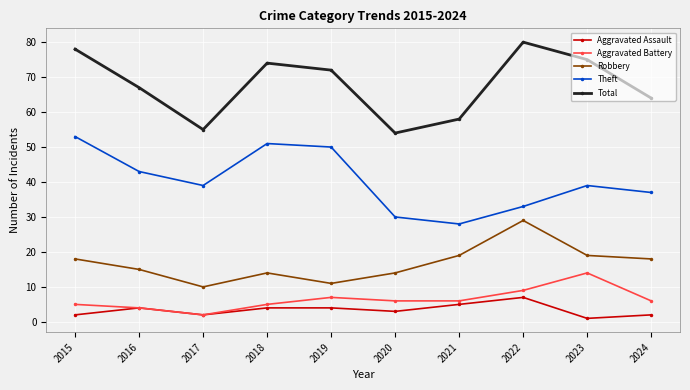

In Robbery, how many points are higher than both neighbors (excluding endpoints)?

2